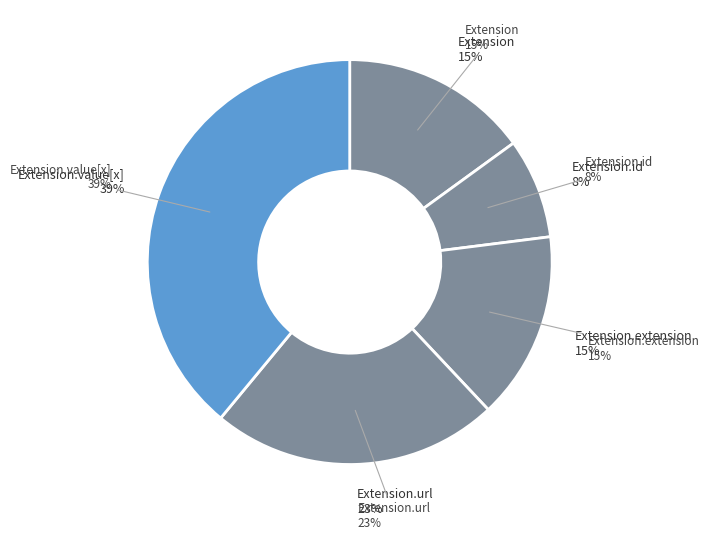

How many slices are in this pie chart?

5